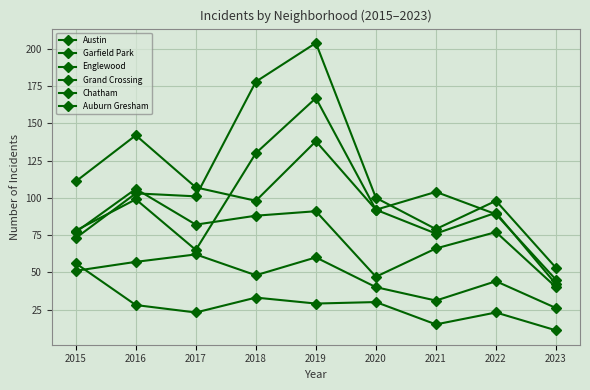

True or false: Chatham has more than 0 interior local peaks.

True